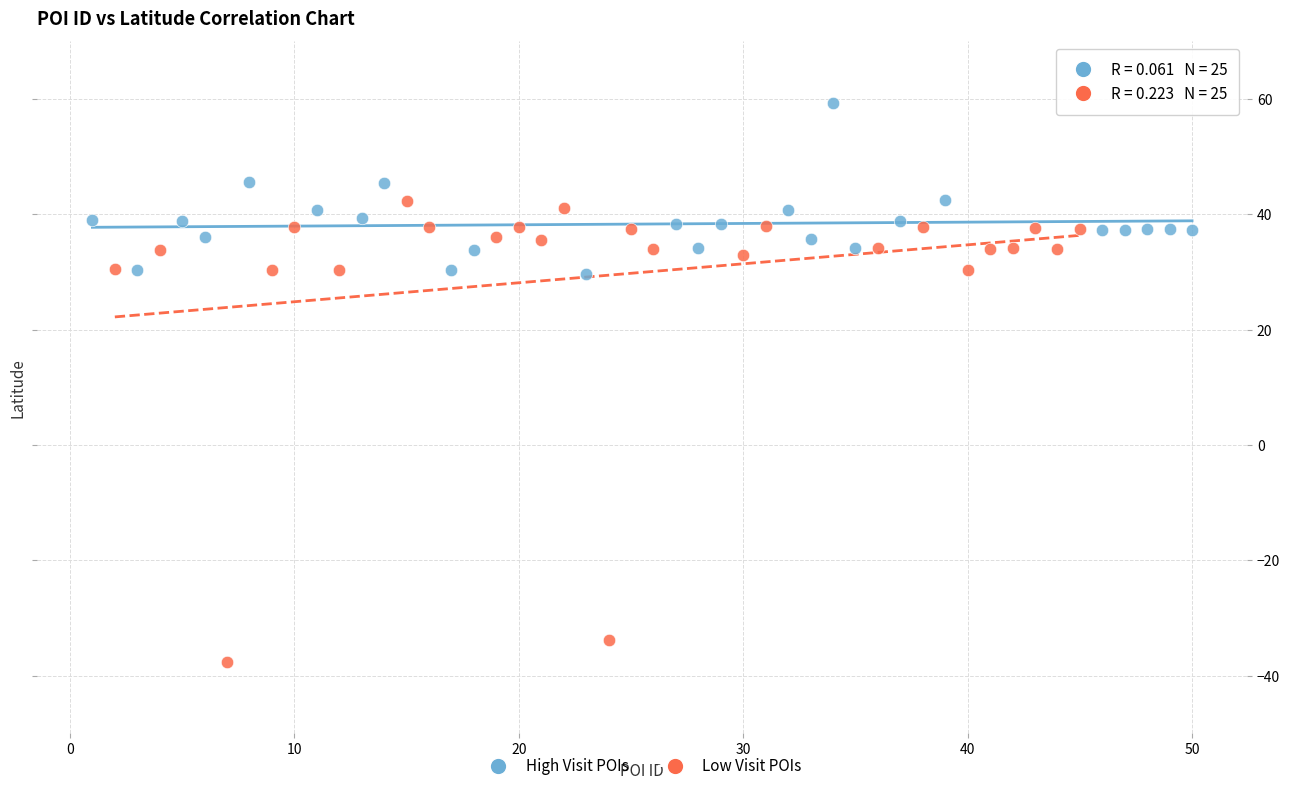

Which series contains the lowest Y value?

Low Visit POIs